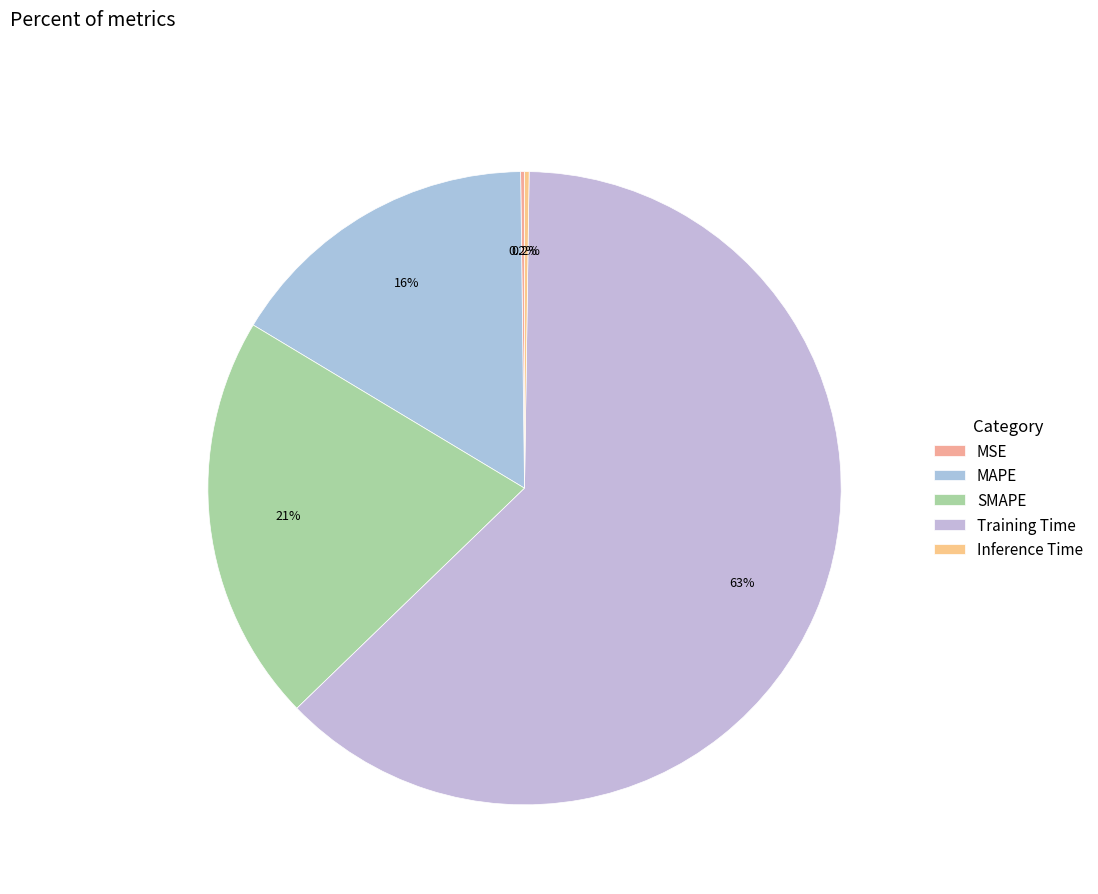

To the nearest percent, what is the difference between the Training Time and MAPE slice percentages?

46%